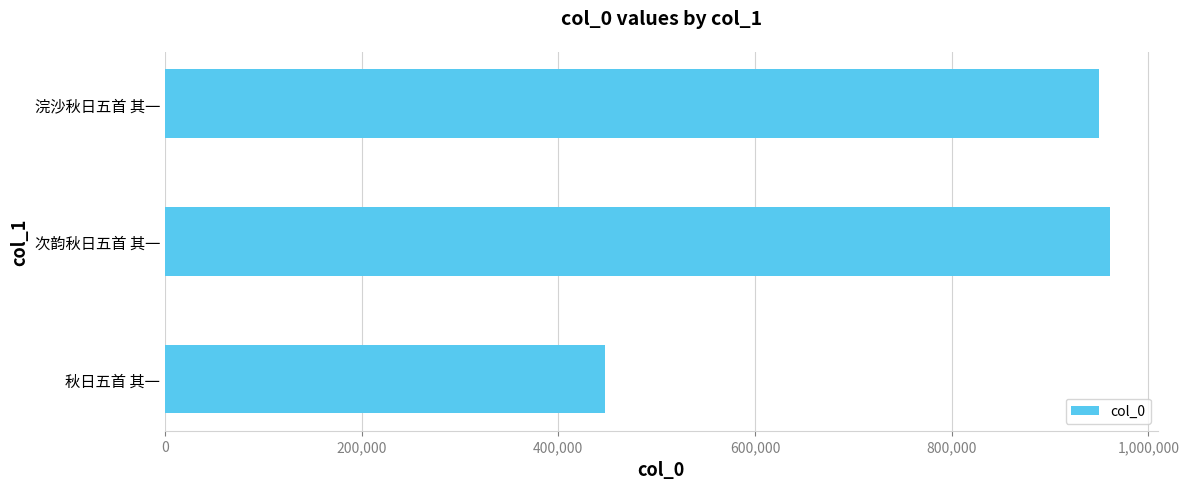

How many series are shown in this chart?

1